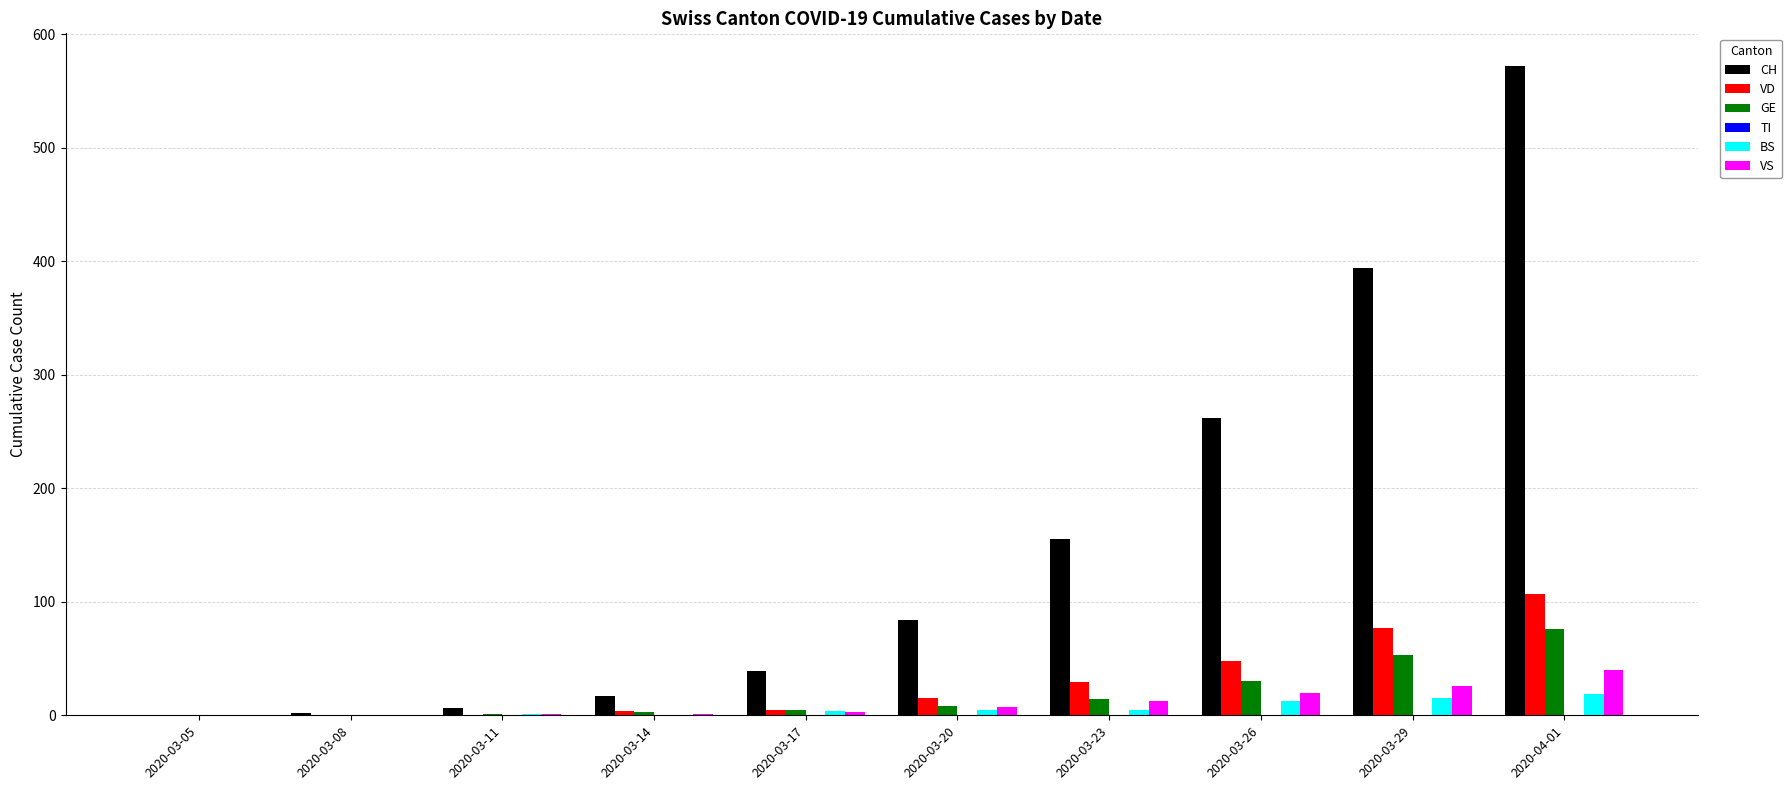

At which category is the sum across all series the highest?

2020-04-01